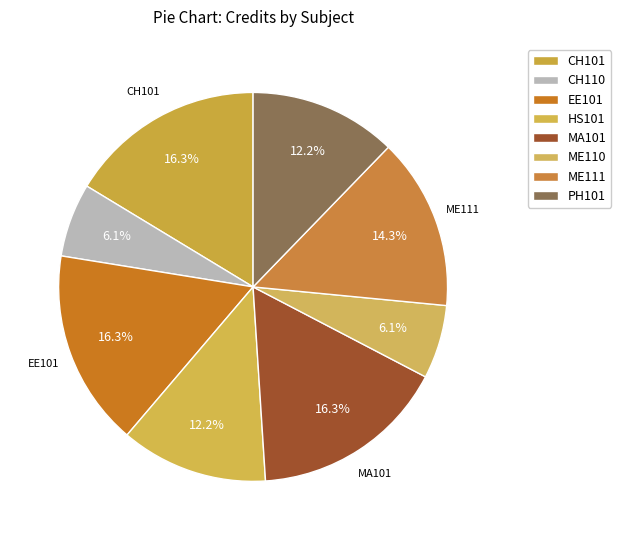

Count the number of slices in the pie.

8